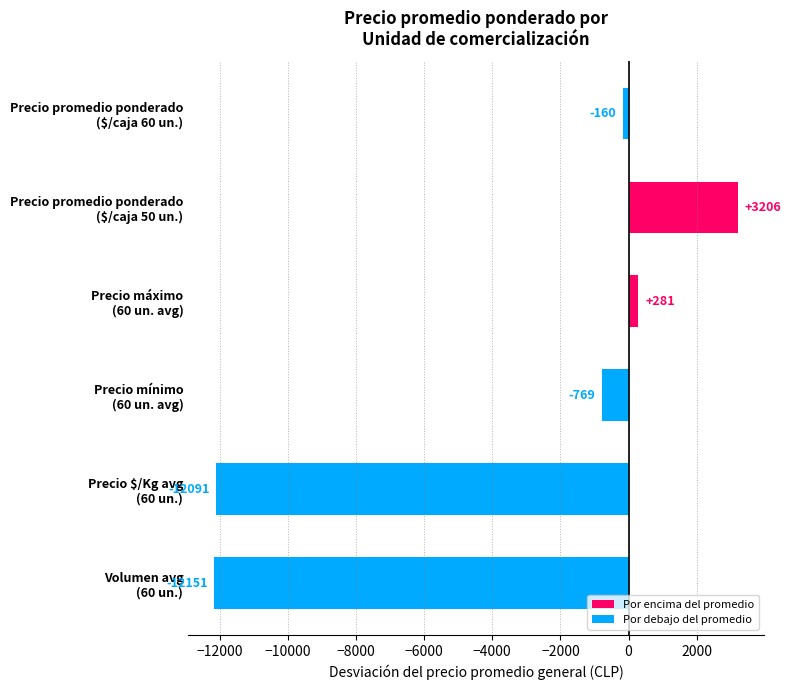

What is the greatest value displayed?

3206.2